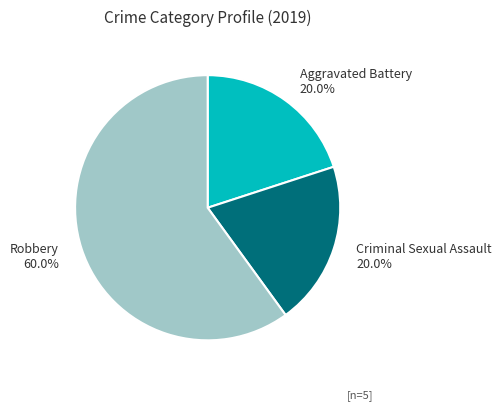

The Aggravated Battery slice represents 15% of the pie. True or false?

False